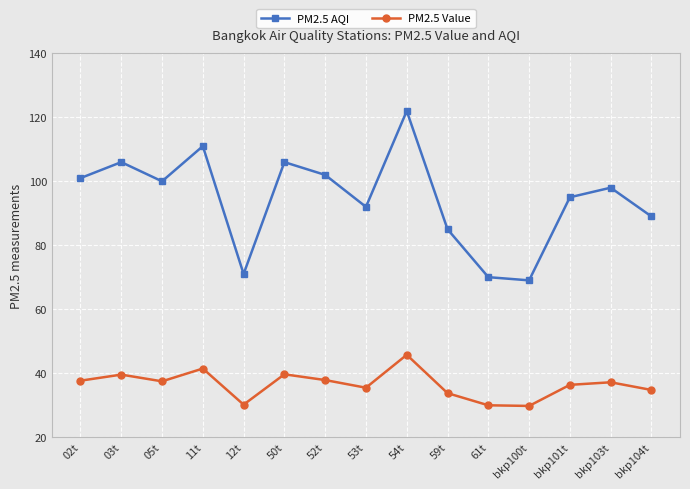

List the series in order of their overall mean, lowest first.

PM2.5 Value, PM2.5 AQI